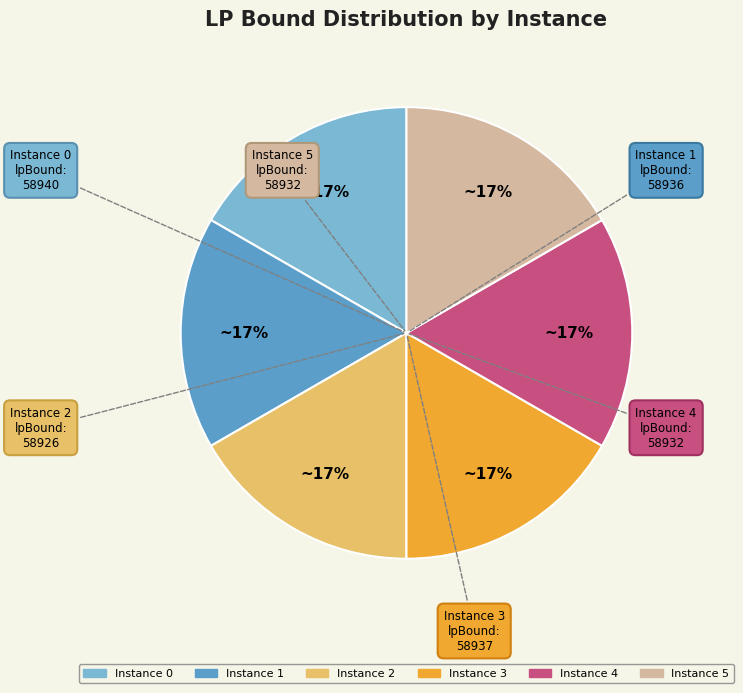

Does any single category account for the majority?

No